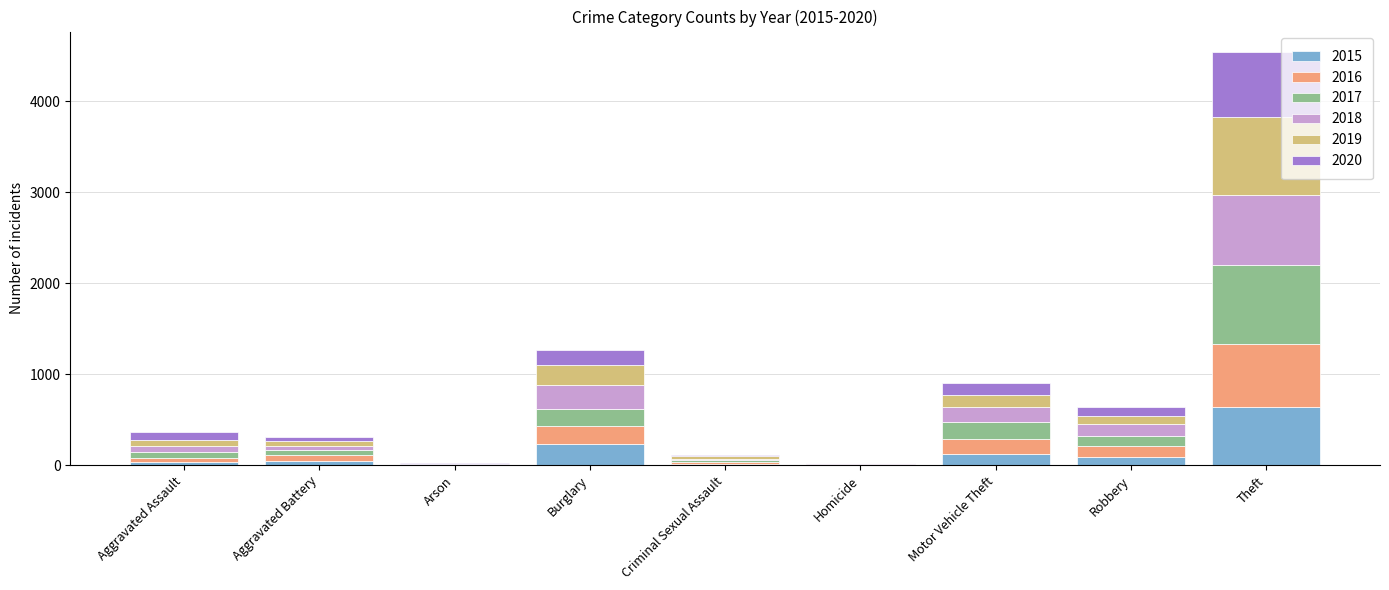

At which label is 2015 closest to 322?

Burglary